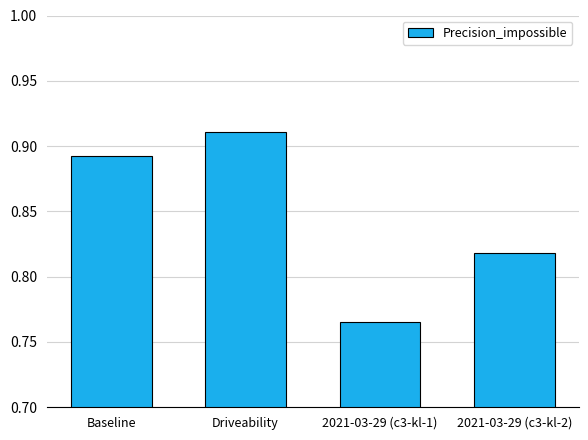

Which has a higher value, Baseline or Driveability?

Driveability